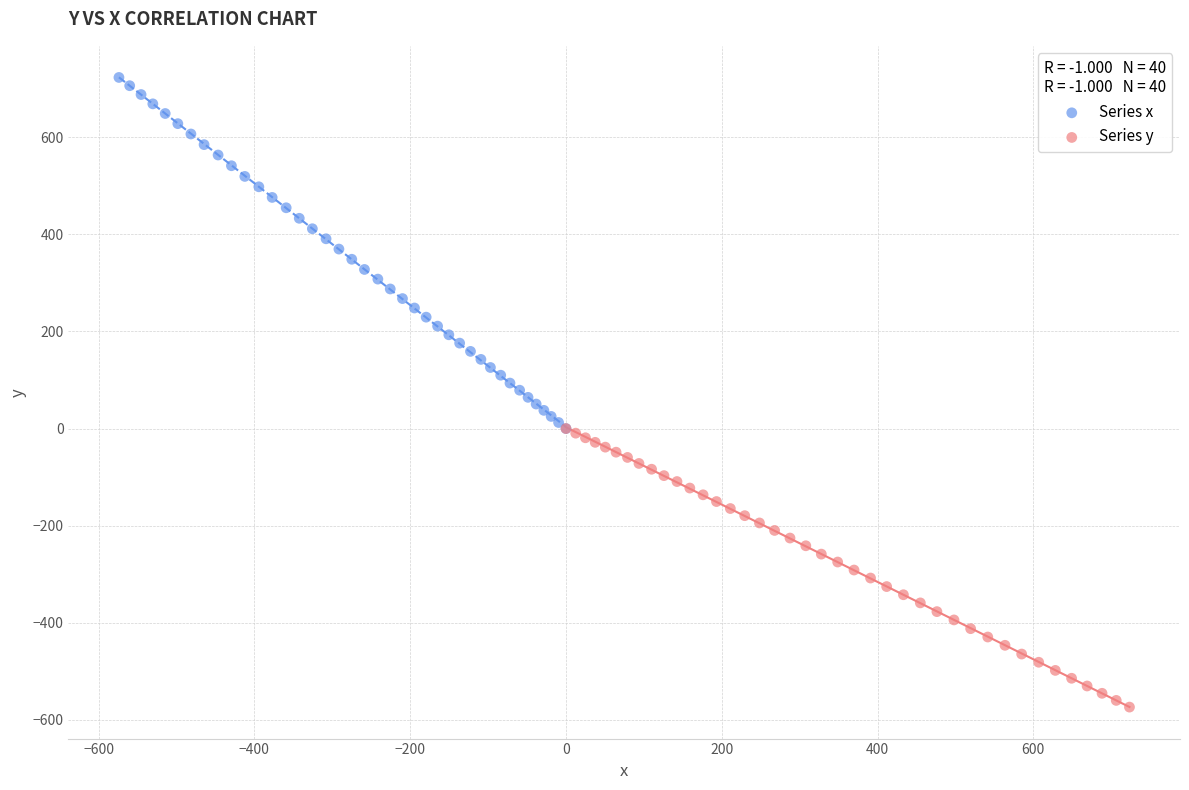

What are all the series names shown in the legend?

Series x, Series y